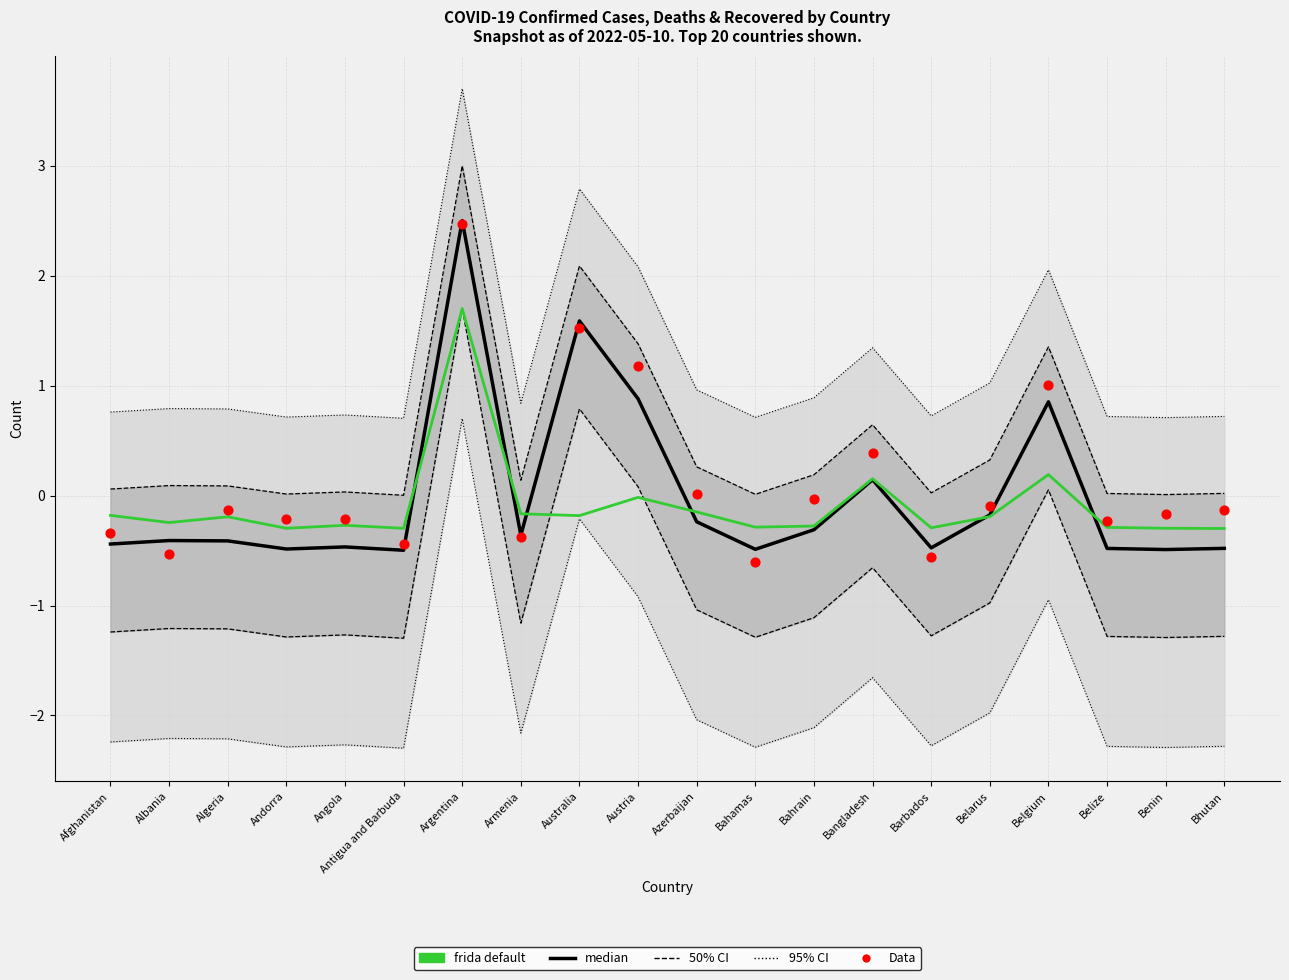

Which series has the widest spread of Y values?

Data